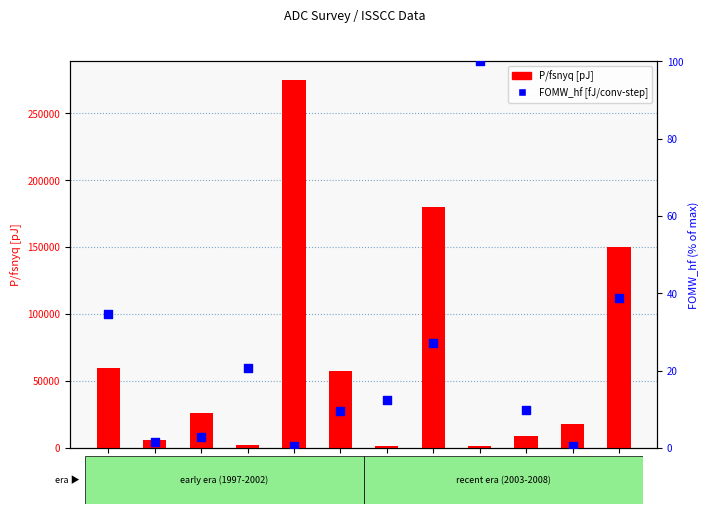

Is the value of P/fsnyq [pJ] at 2000 greater than the value of FOMW_hf [fJ/conv-step] at 1998?

Yes